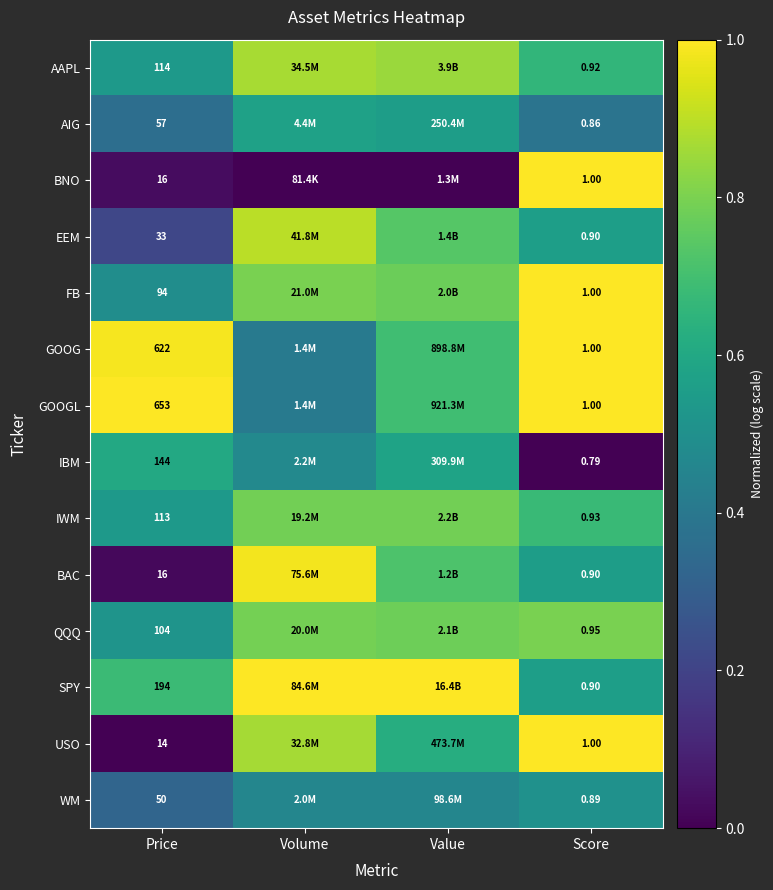

Which label corresponds to the smallest value in the chart?

Volume